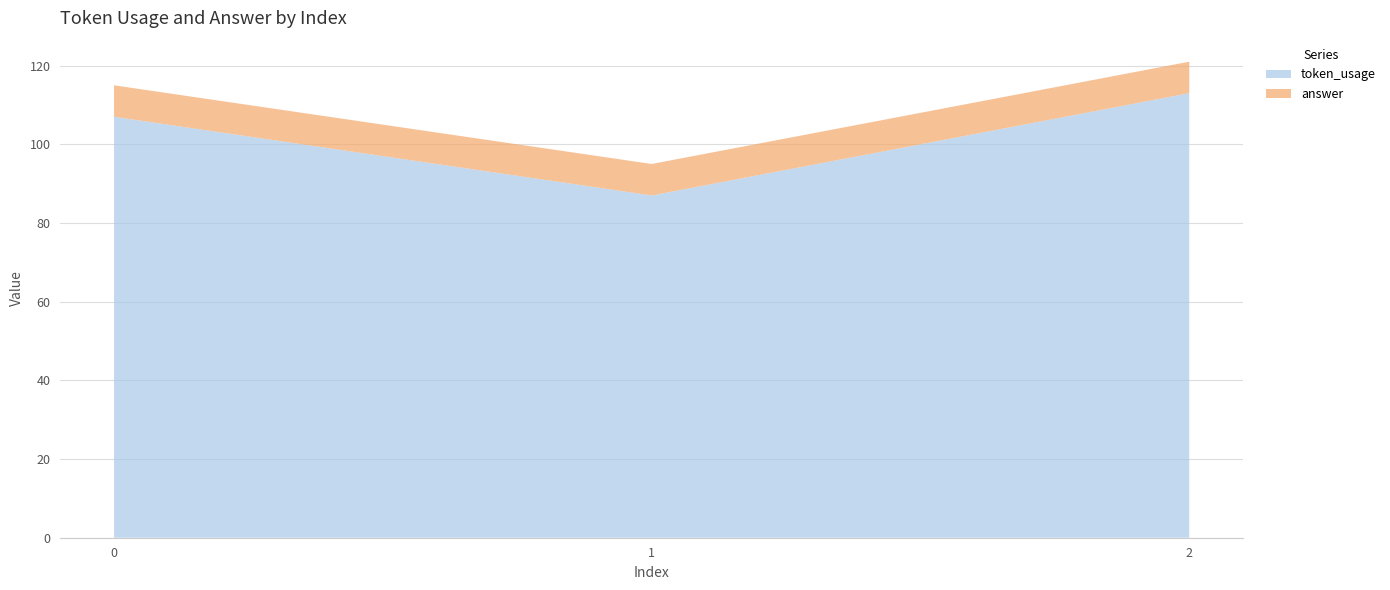

Reading right to left, what are all the values shown in this chart?

token_usage: 2=113	1=87	0=107
answer: 2=8	1=8	0=8